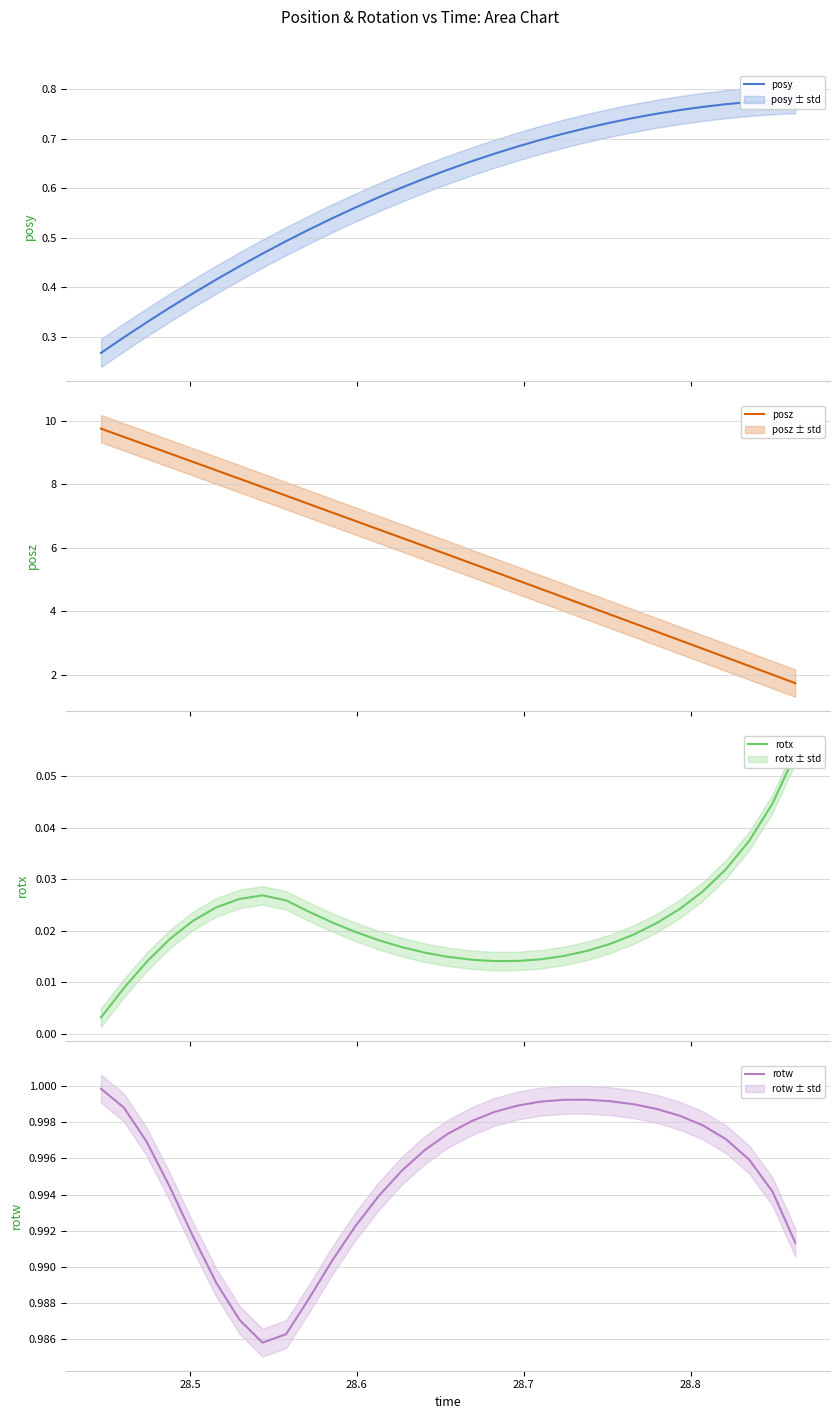

What is the highest value of the posz series?

9.8